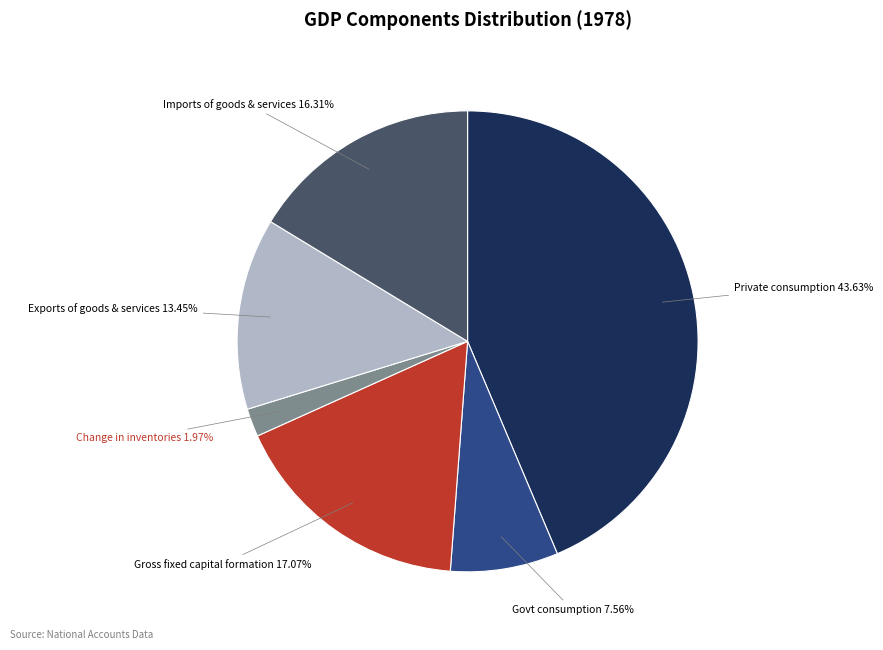

Is there a majority slice in this chart?

No